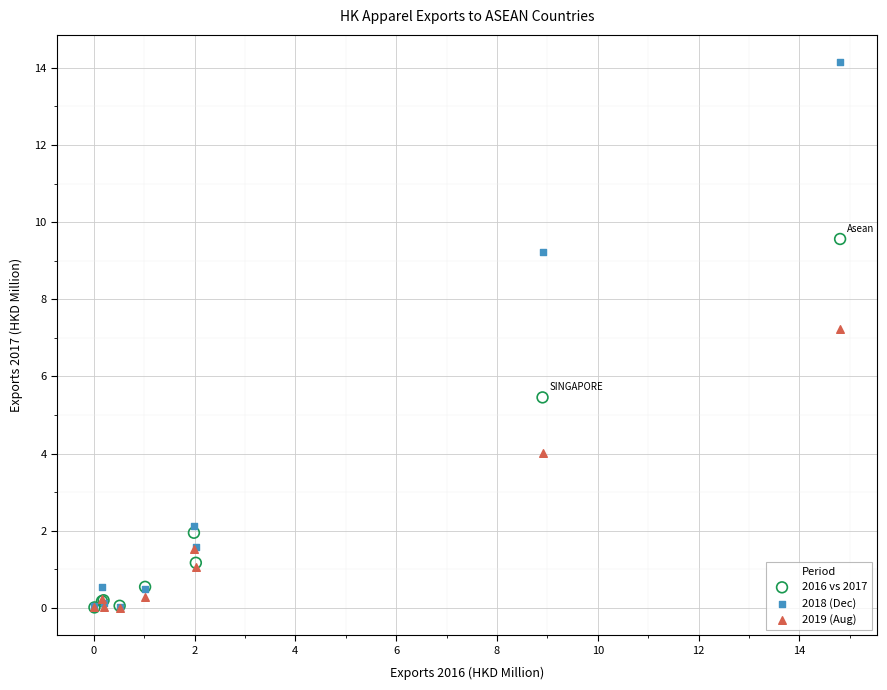

In the 2018 (Dec) series, what Y value is closest to 7?

9.2